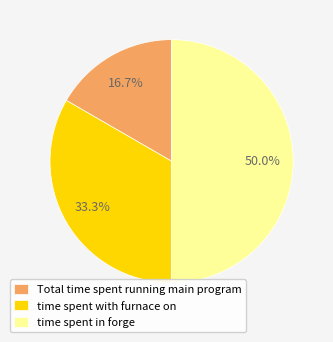

How many segments does this pie chart have?

3